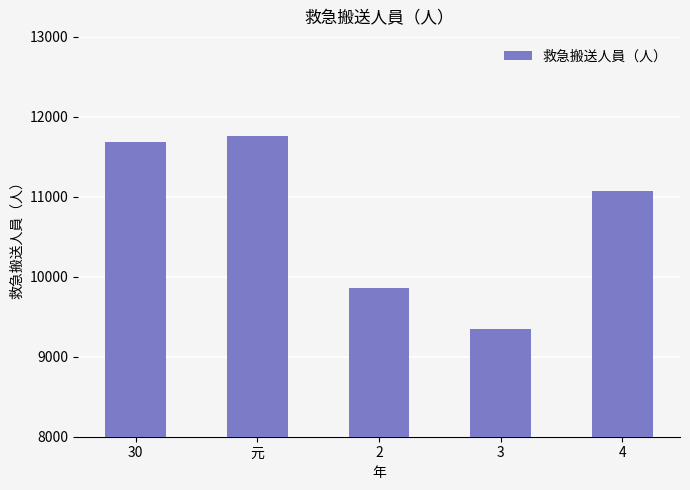

How many data points are less than 11079?

2